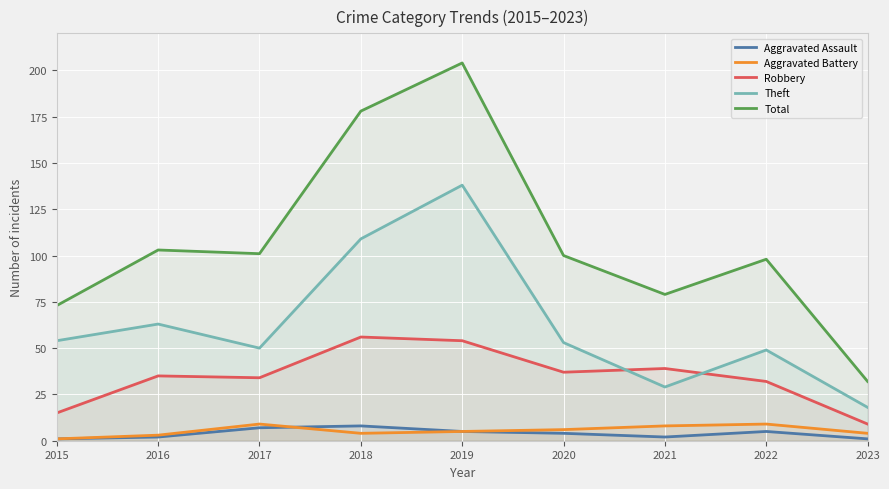

Read the Aggravated Assault value at 2018.

8